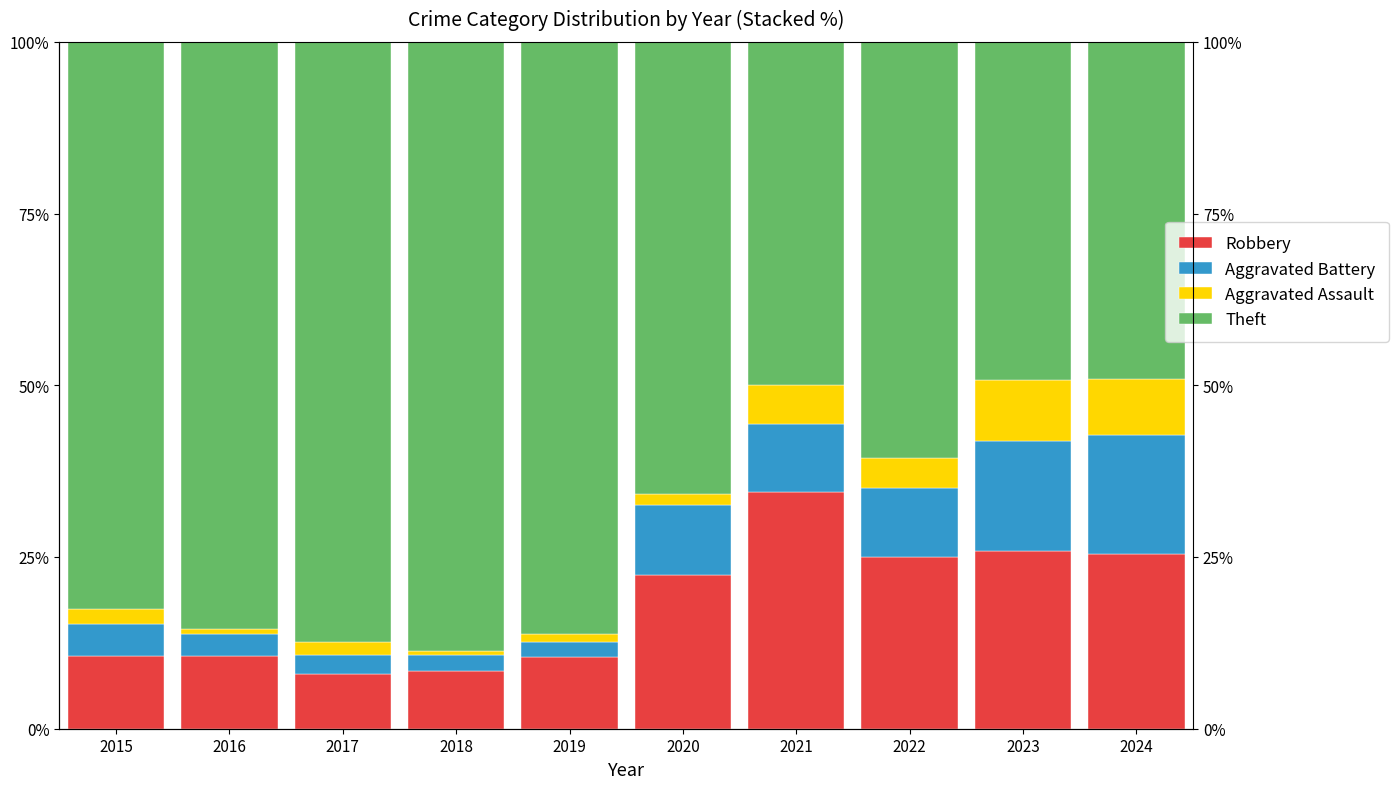

Reading right to left, extract all data points from this chart.

Robbery: 2024=25.5	2023=25.8	2022=25.0	2021=34.5	2020=22.4	2019=10.5	2018=8.4	2017=8.0	2016=10.6	2015=10.6
Aggravated Battery: 2024=17.3	2023=16.1	2022=10.0	2021=9.9	2020=10.2	2019=2.1	2018=2.3	2017=2.8	2016=3.1	2015=4.6
Aggravated Assault: 2024=8.2	2023=8.9	2022=4.4	2021=5.6	2020=1.6	2019=1.2	2018=0.6	2017=1.9	2016=0.7	2015=2.1
Theft: 2024=49.1	2023=49.2	2022=60.6	2021=50.0	2020=65.9	2019=86.2	2018=88.7	2017=87.3	2016=85.5	2015=82.6